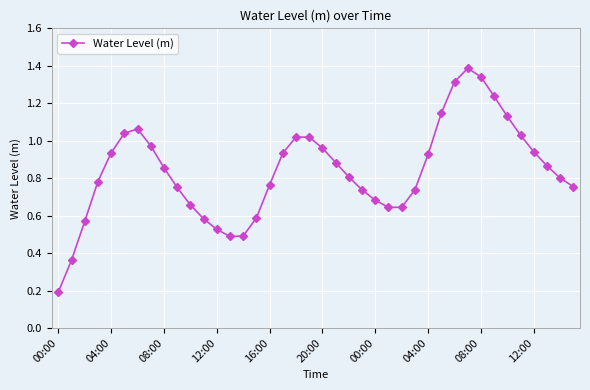

How many categories are shown in the chart?

40